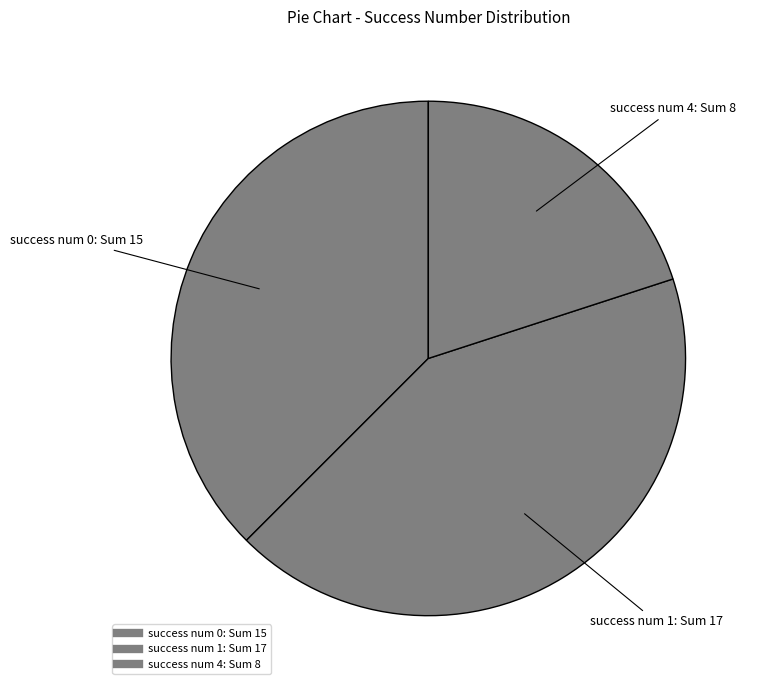

How many segments does this pie chart have?

3